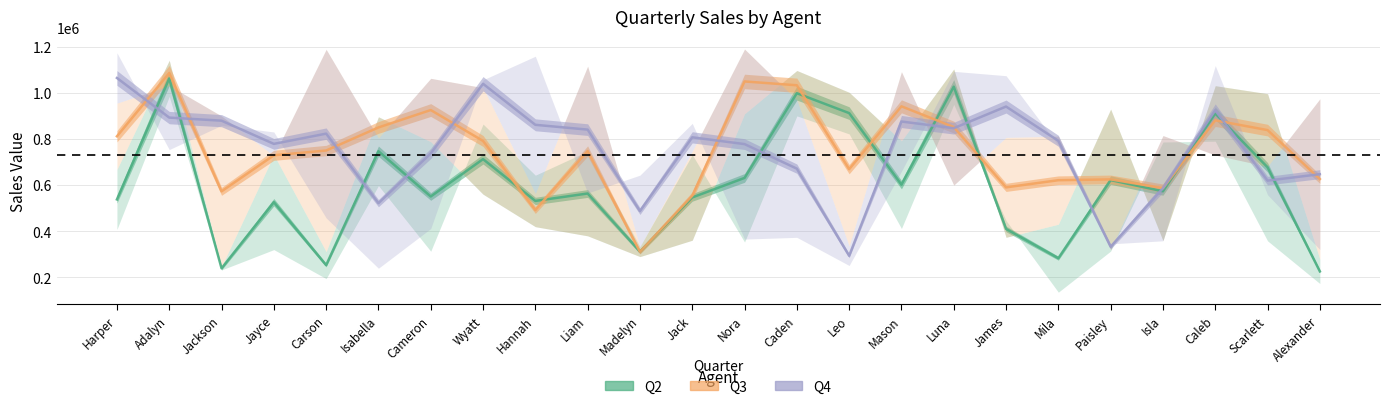

What value does the Q2 series have at Carson?

252896.5